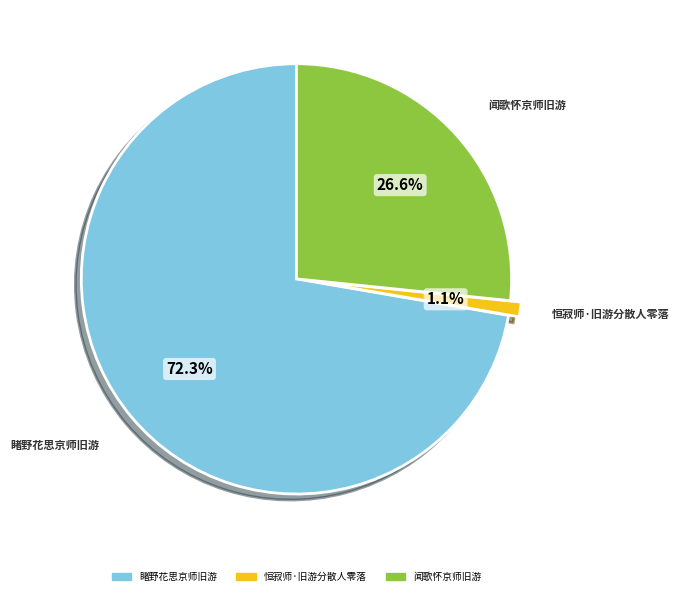

What percentage is the 恒寂师·旧游分散人零落 slice, to the nearest percent?

1%